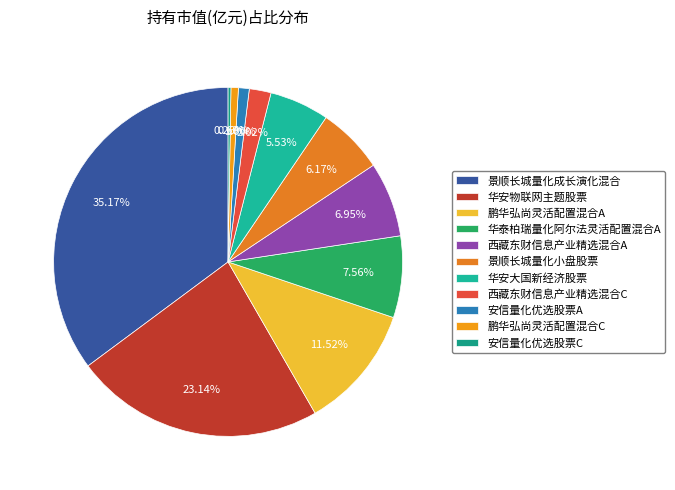

To the nearest percent, what is the difference between the 安信量化优选股票C and 安信量化优选股票A slice percentages?

1%